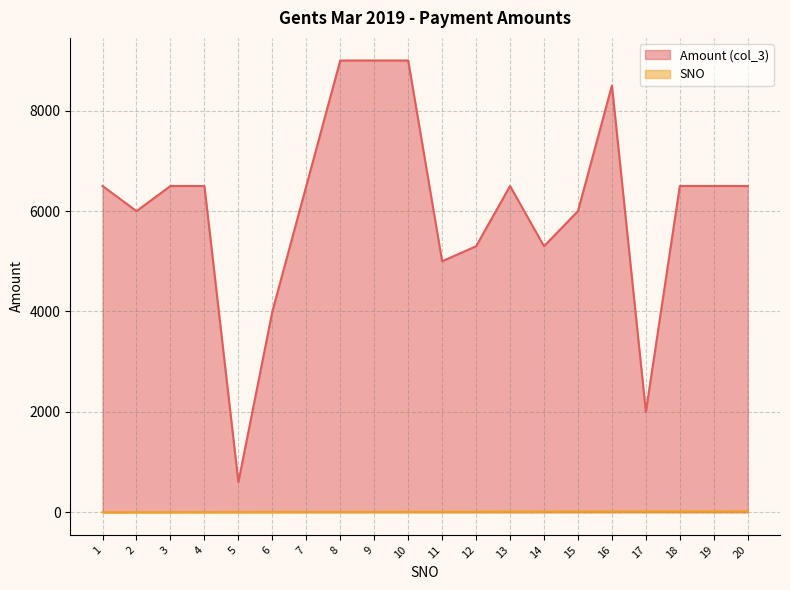

True or false: SNO and Amount (col_3) cross at least once.

False